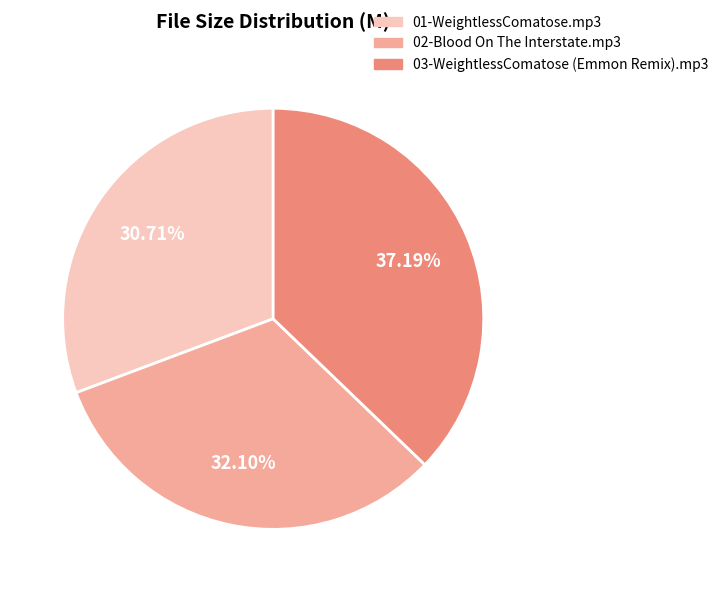

What is the total percentage of 01-WeightlessComatose.mp3 and 03-WeightlessComatose (Emmon Remix).mp3?

67.9%